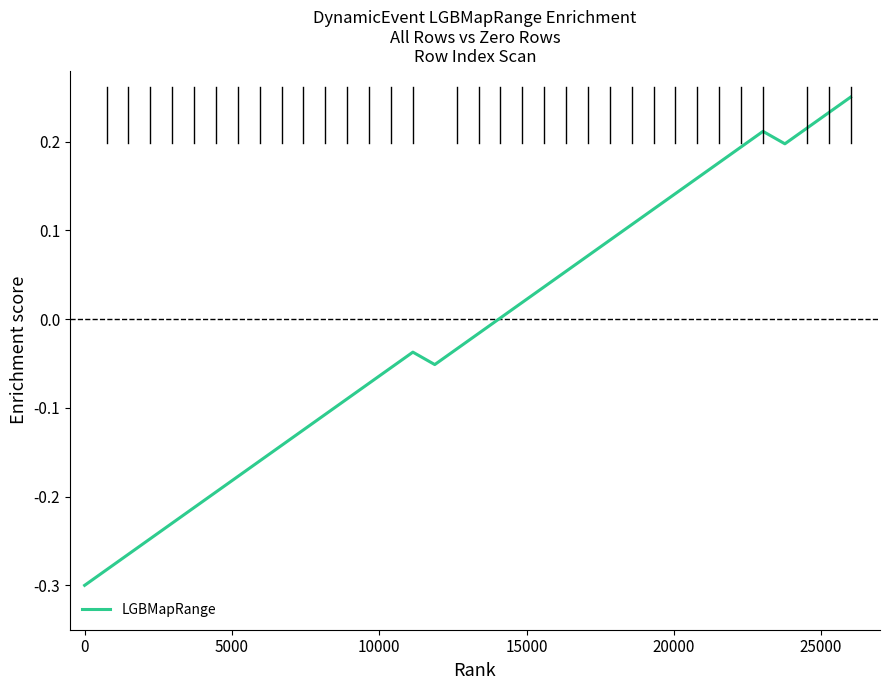

Does the chart have visible grid lines?

No